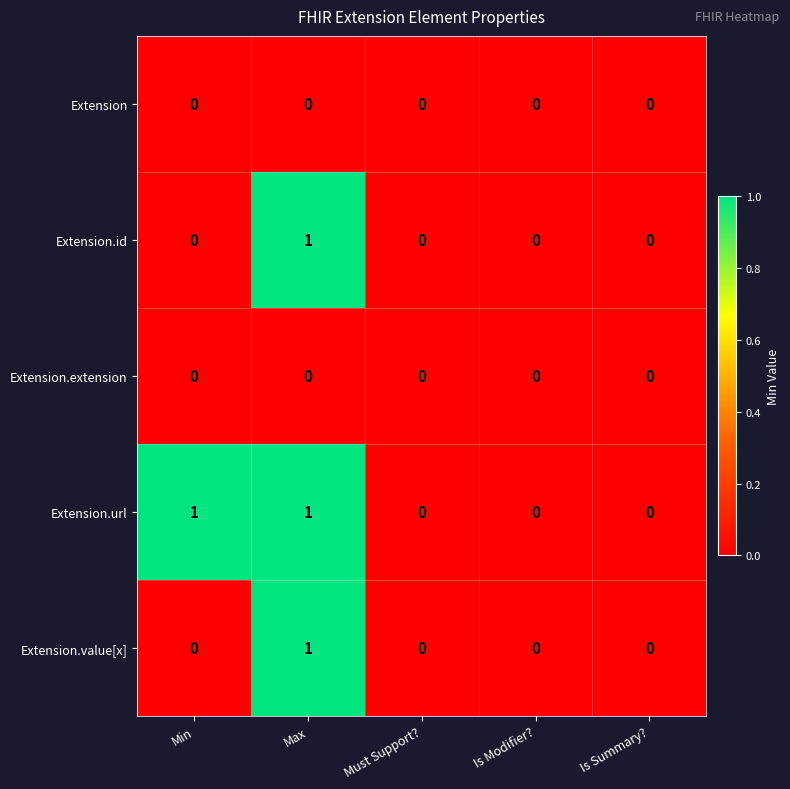

How many Extension.id values are between 0 and 1?

5